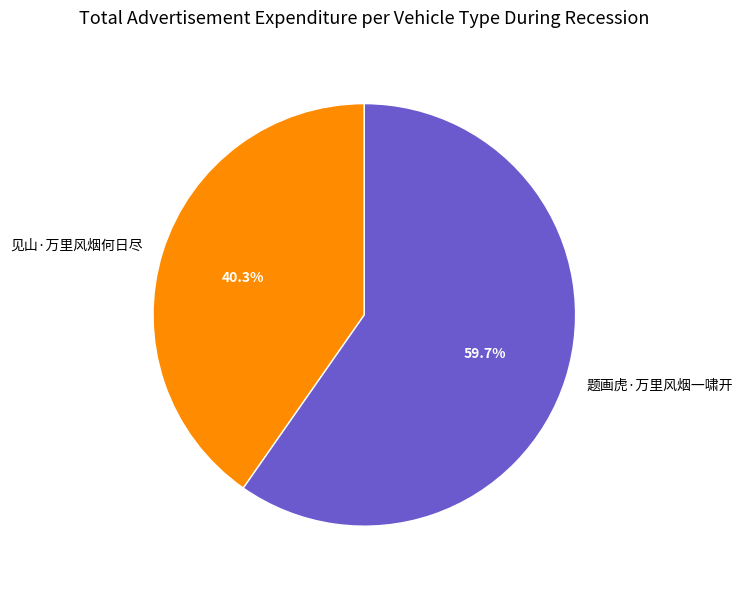

Is it true that 题画虎·万里风烟一啸开 is 60% of the pie?

True